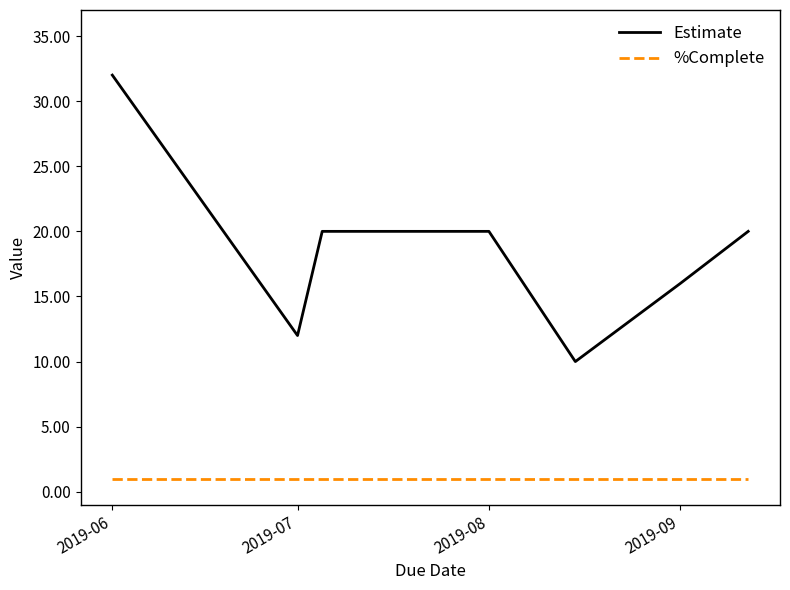

Rank the series by their average value, from highest to lowest.

Estimate, %Complete